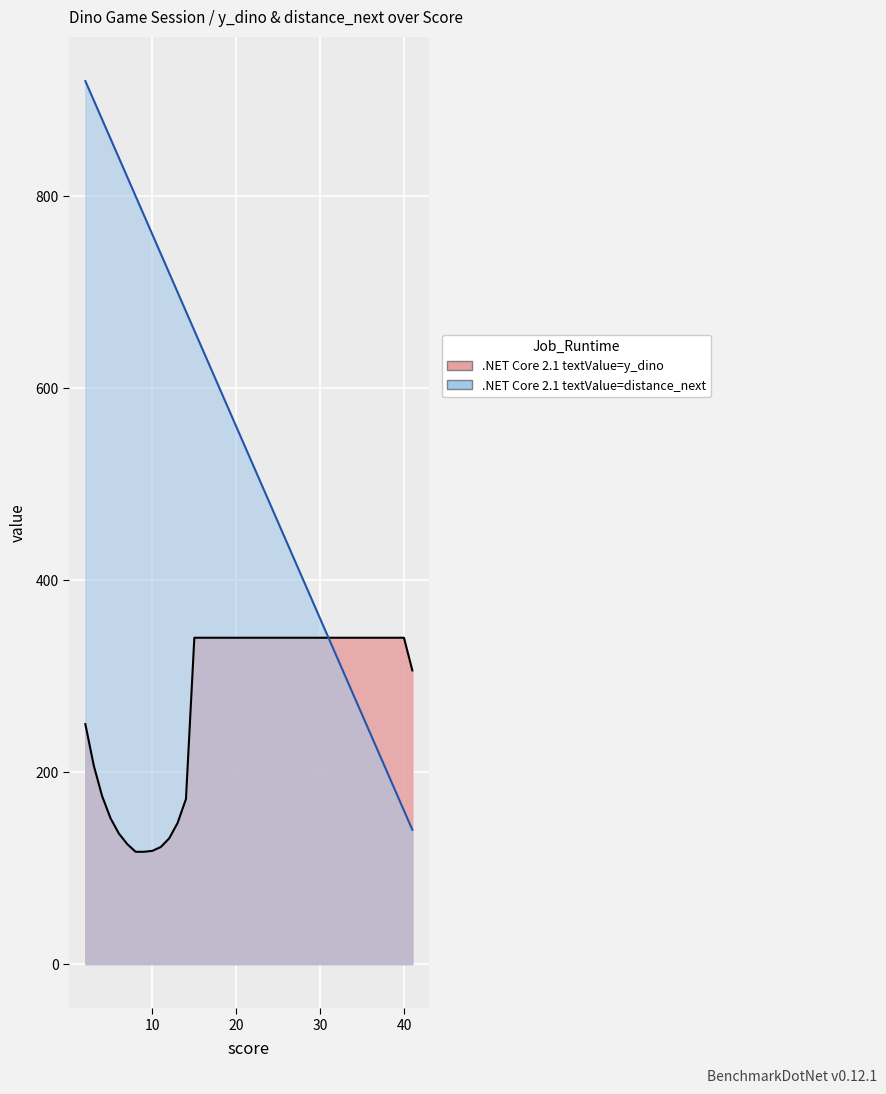

The value of .NET Core 2.1 textValue=y_dino at 40 is 215. True or false?

False